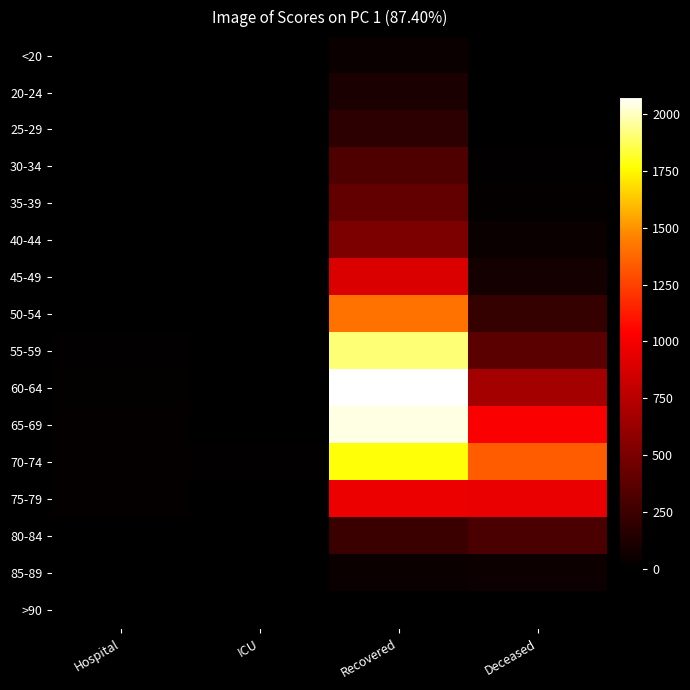

List the series in order of their peak value, lowest first.

>90, <20, 85-89, 20-24, 25-29, 80-84, 30-34, 35-39, 40-44, 45-49, 75-79, 50-54, 70-74, 55-59, 65-69, 60-64